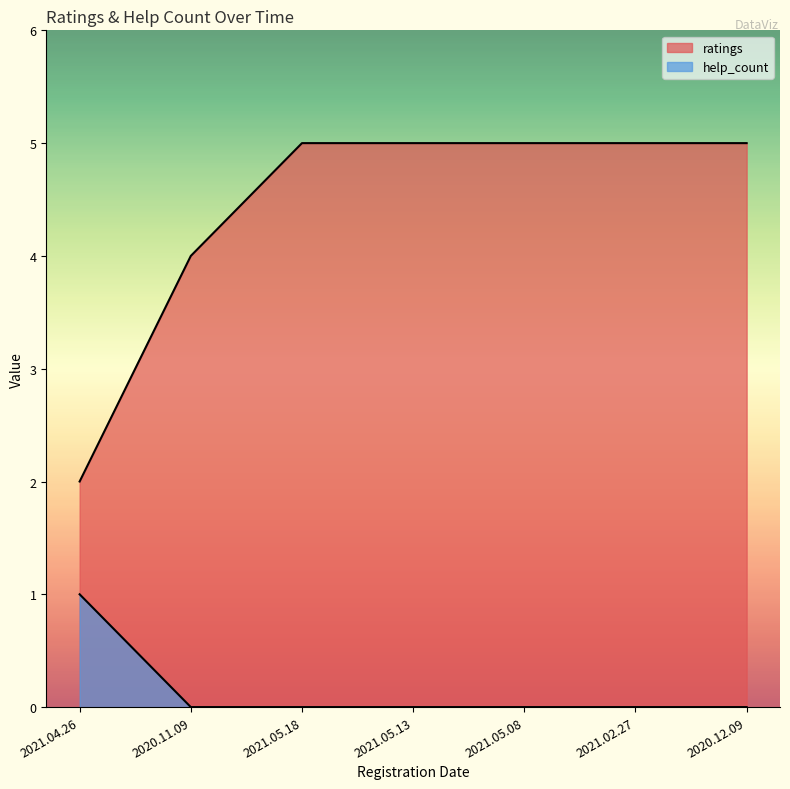

Reading left to right, extract all data points from this chart.

ratings: 2	4	5	5	5	5	5
help_count: 1	0	0	0	0	0	0